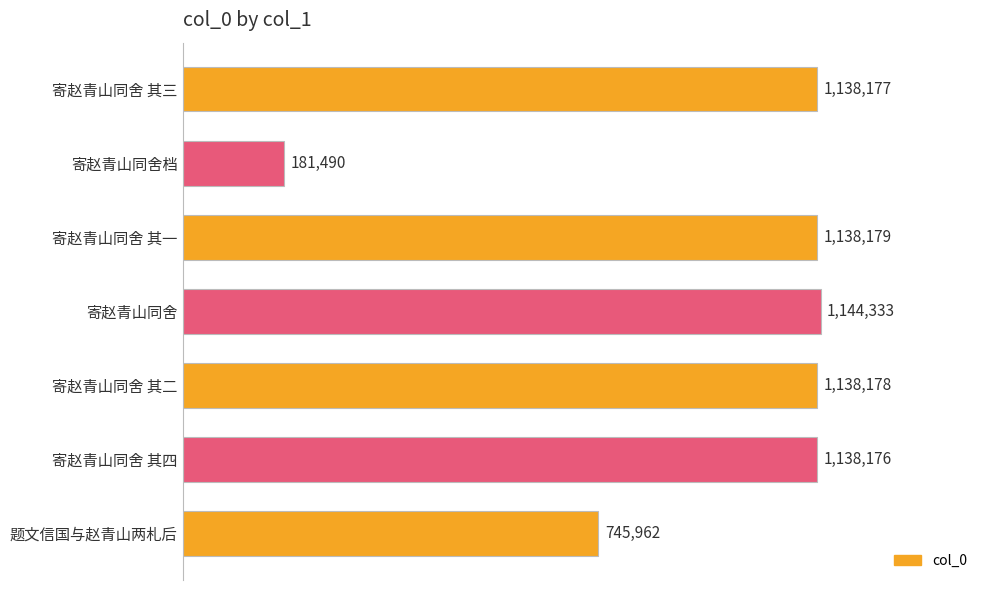

What is the minimum value shown in the chart?

181490